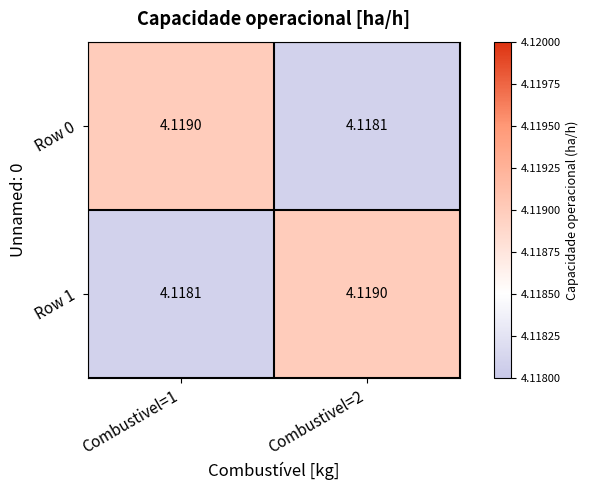

Is the value of Row 1 at Combustivel=1 greater than the value of Row 0 at Combustivel=1?

No